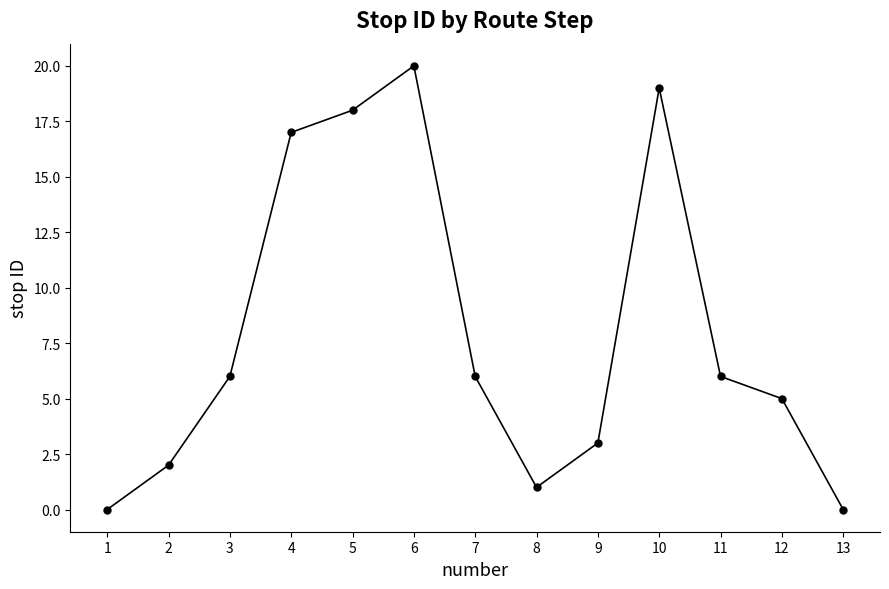

Count the number of categories in the chart.

13